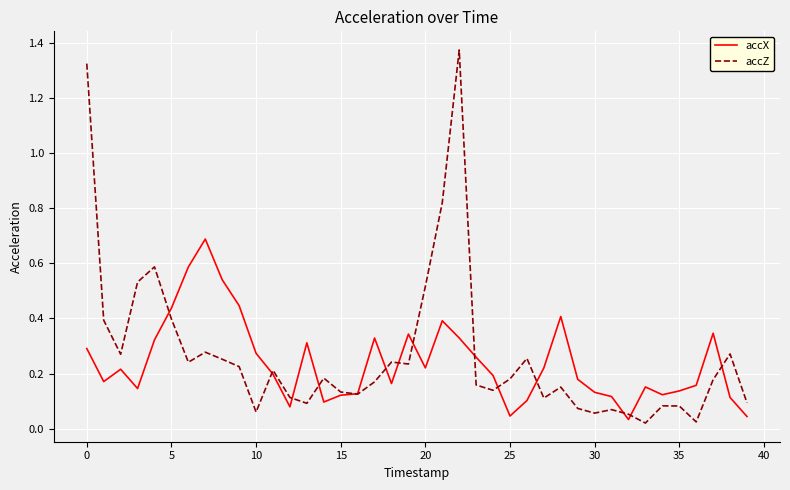

List the series in order of their peak value, lowest first.

accX, accZ